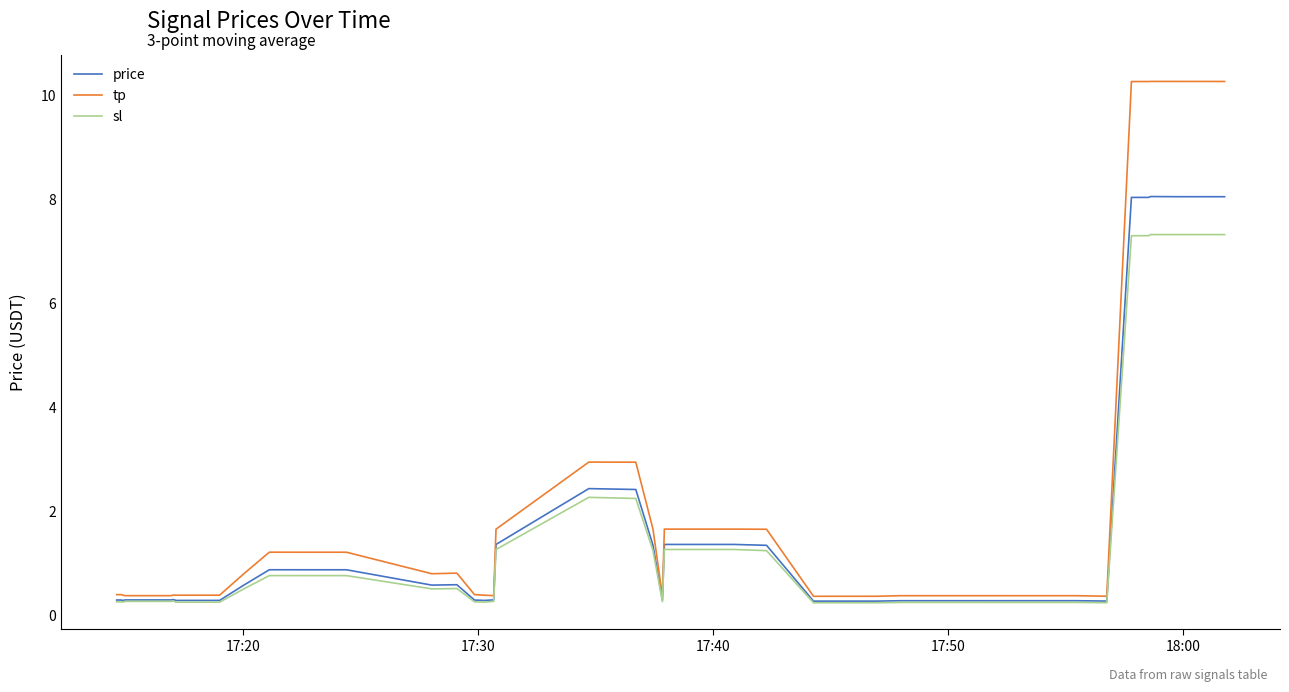

Which series has the widest spread of values?

tp